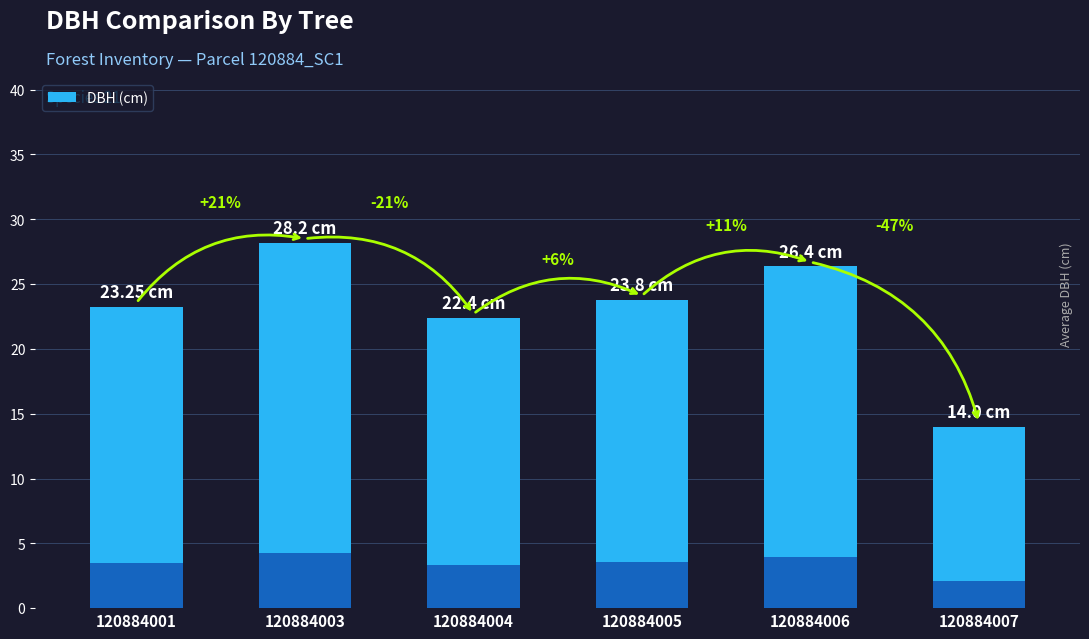

How many values exceed 23?

4